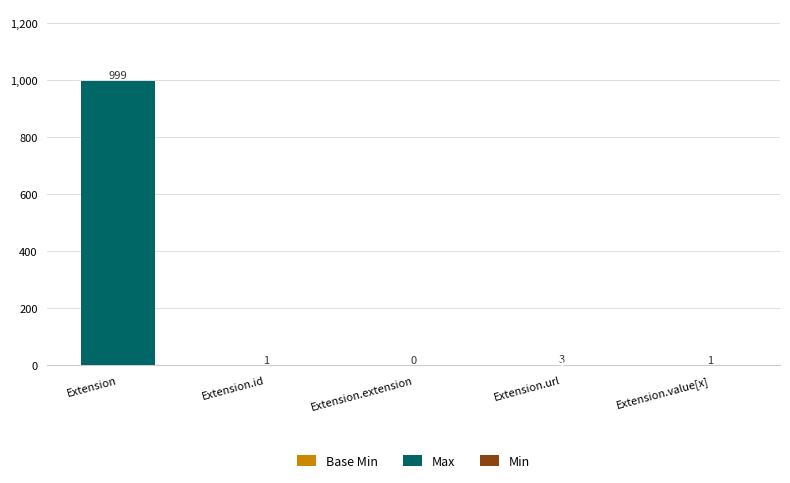

What is the total value across all series at Extension?

999